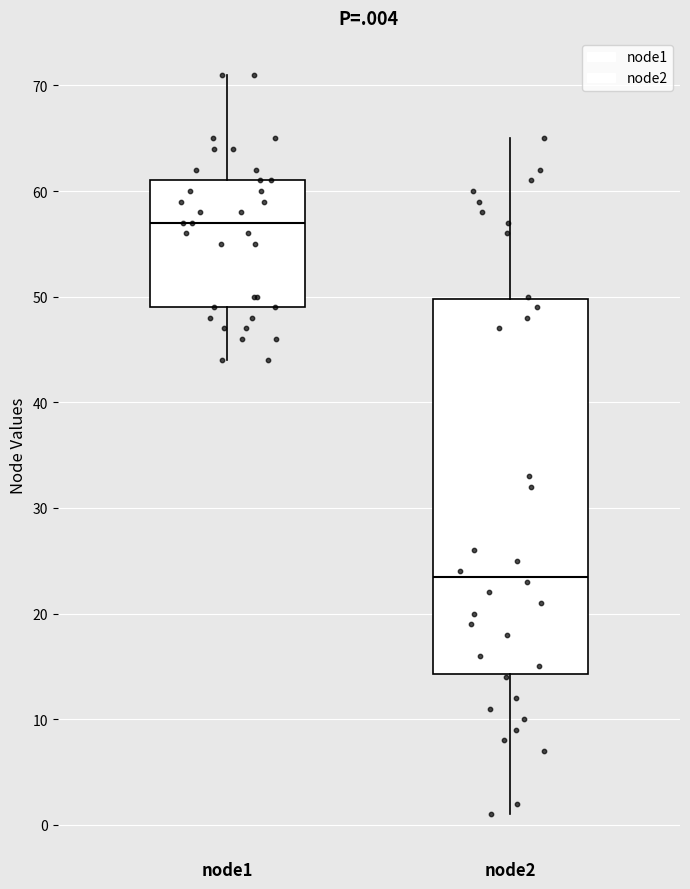

Reading left to right, transcribe this box plot: for each box, give where its median line is, the range the box spans, and where its two whiskers end, as read against the y-axis. The values are not printed on the chart, so give them approximately, as read against the axis.

node1: median 57, box 49 to 61, whiskers 44 to 71
node2: median 24, box 14 to 50, whiskers 1 to 65